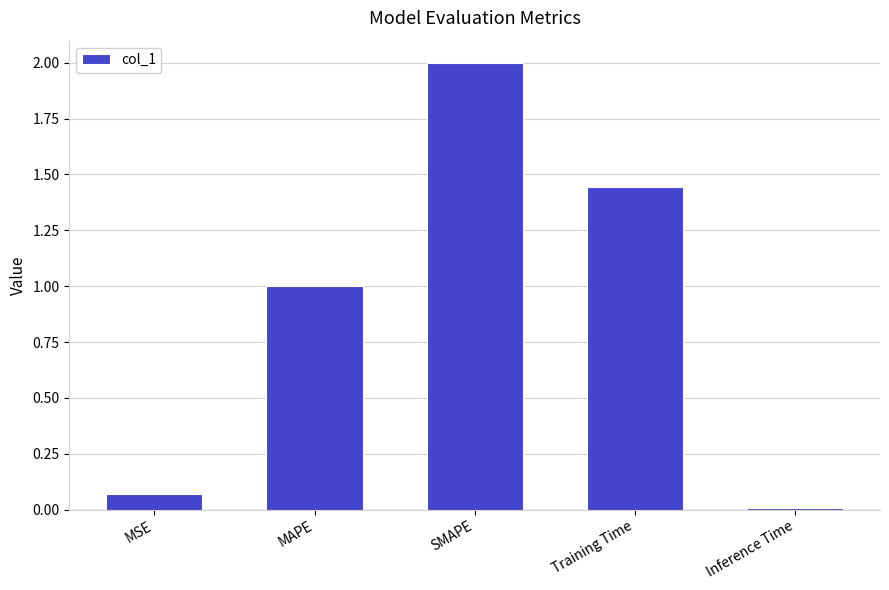

What is the sum of all values?

4.5